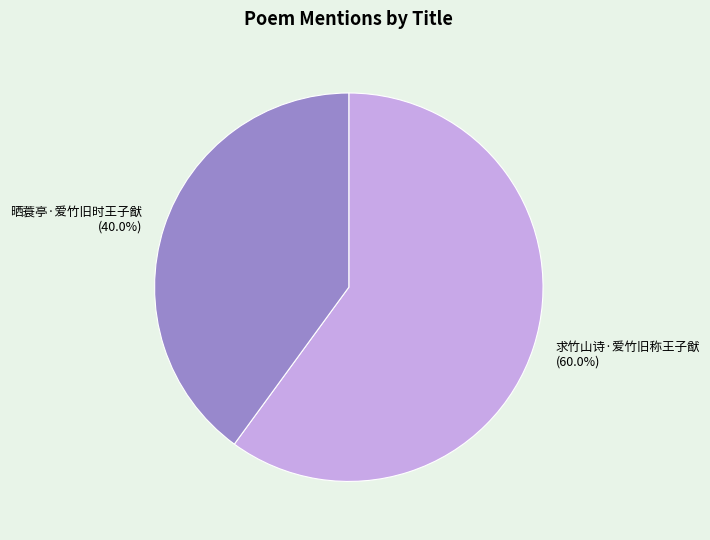

To the nearest percent, what is the difference between the 求竹山诗·爱竹旧称王子猷 and 晒蓑亭·爱竹旧时王子猷 slice percentages?

20%